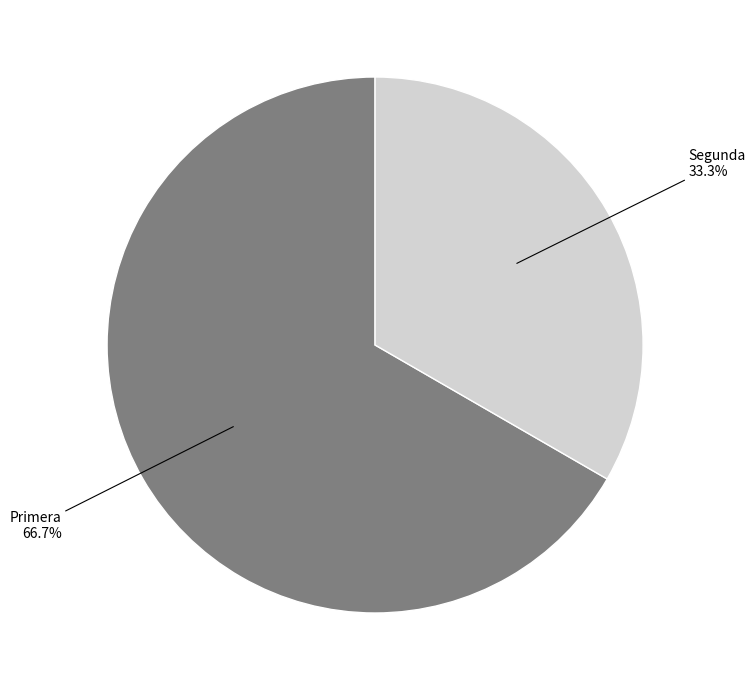

Does any single category account for the majority?

Yes